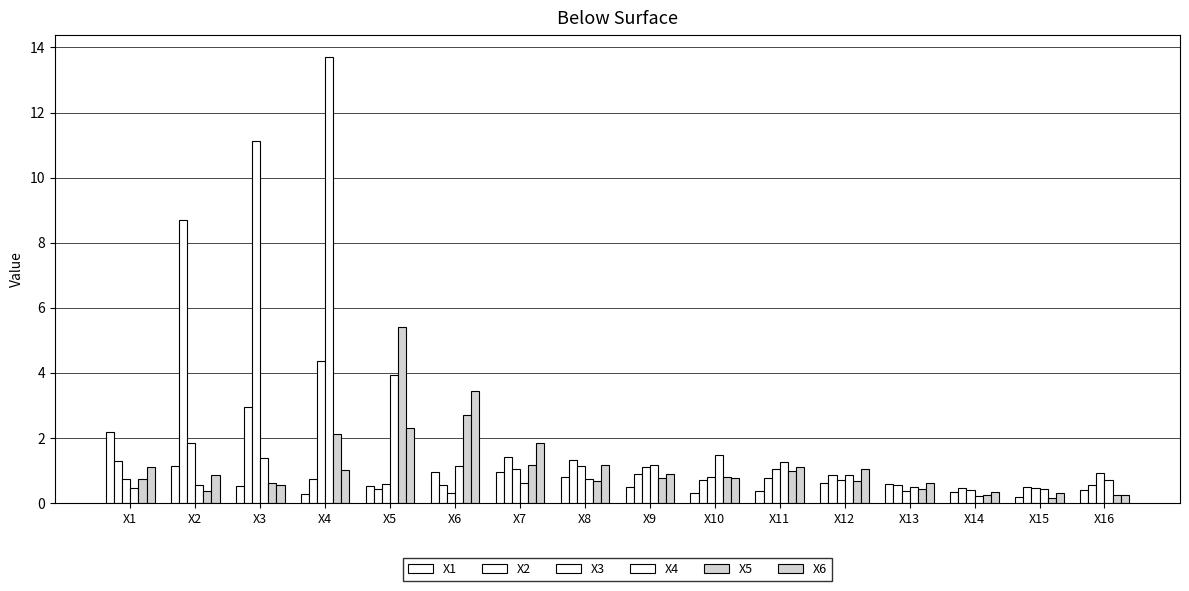

Read the X1 value at X1.

2.2